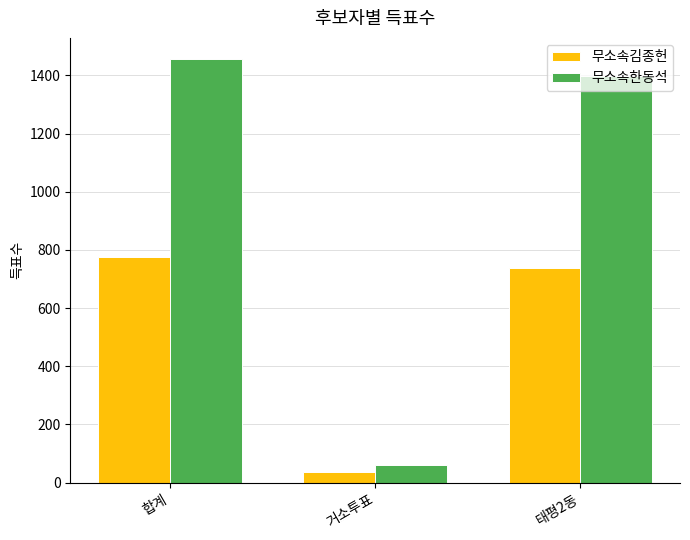

What is the total value across all series at 거소투표?

95